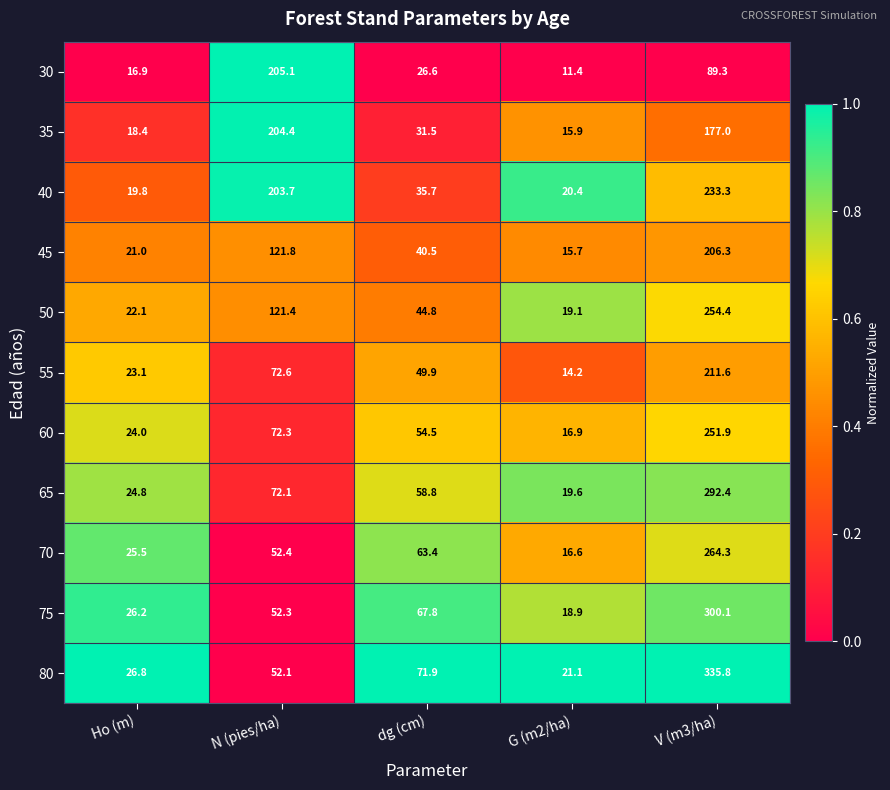

Which label corresponds to the smallest value in the chart?

G (m2/ha)